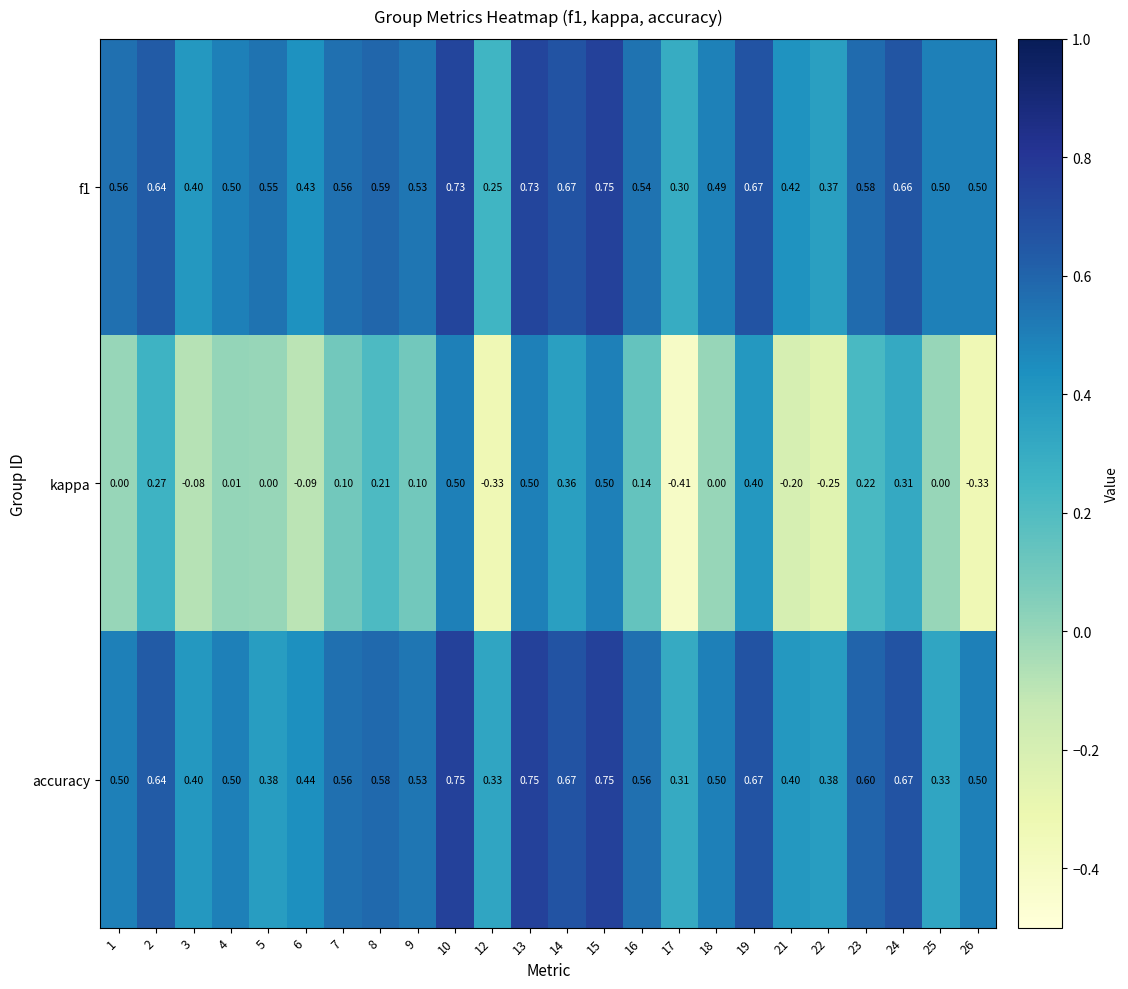

Is the value of f1 at 24 greater than the value of kappa at 16?

Yes